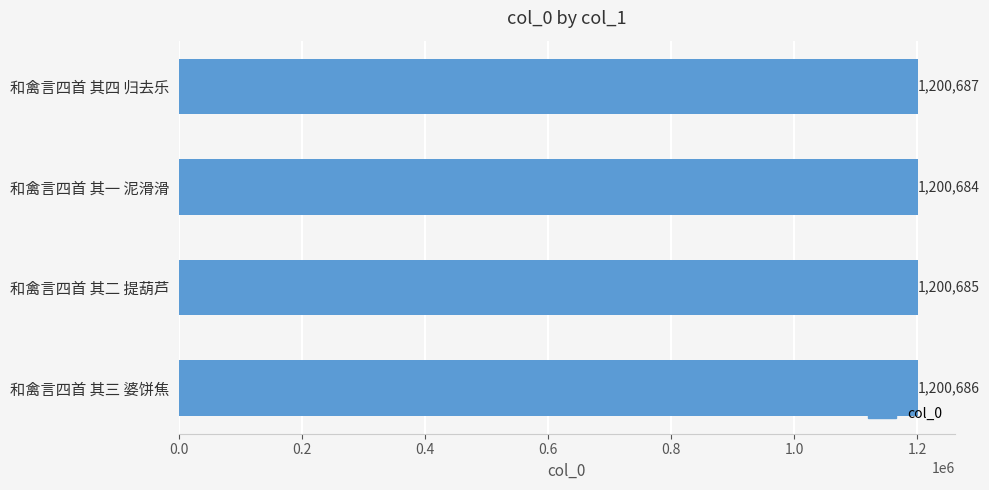

How many bars are there in total?

4